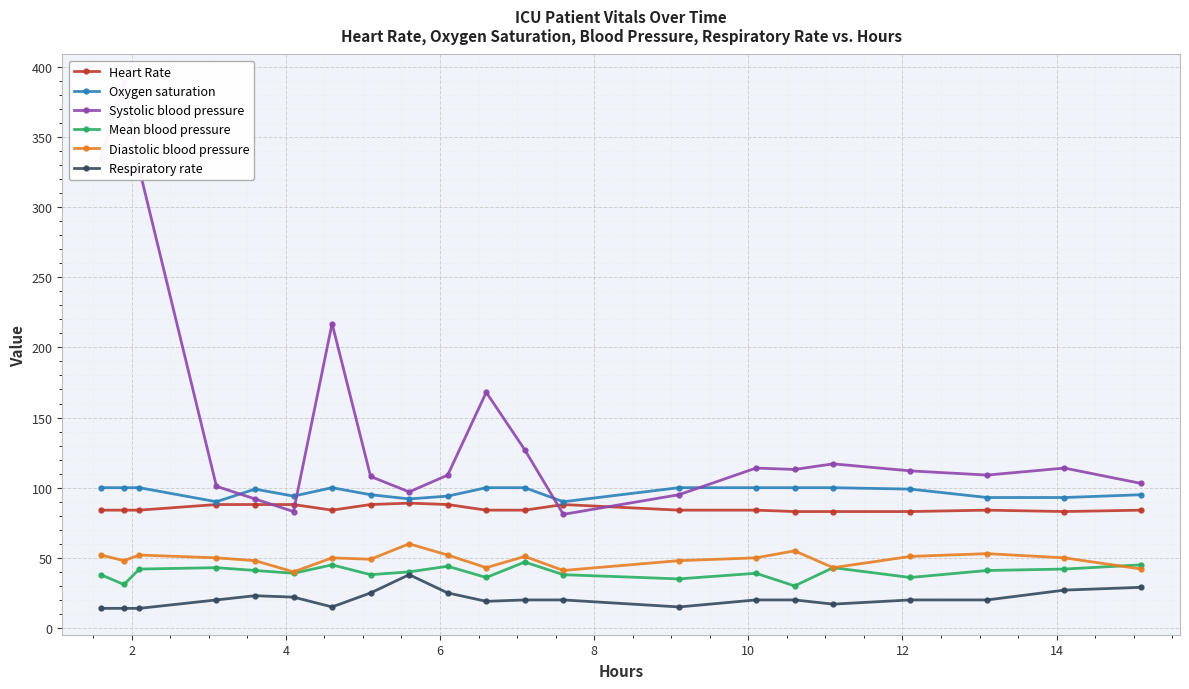

What is the maximum value shown in the chart?

390